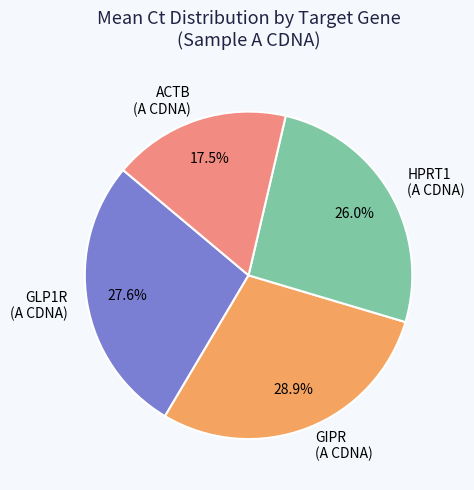

What percentage is NOT represented by GIPR?

71.1%